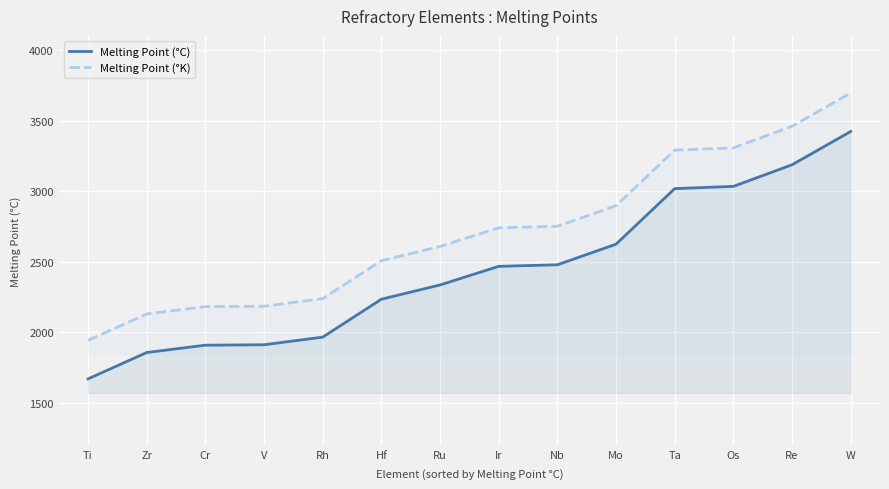

At which label does Melting Point (°K) first exceed 2739?

Ir